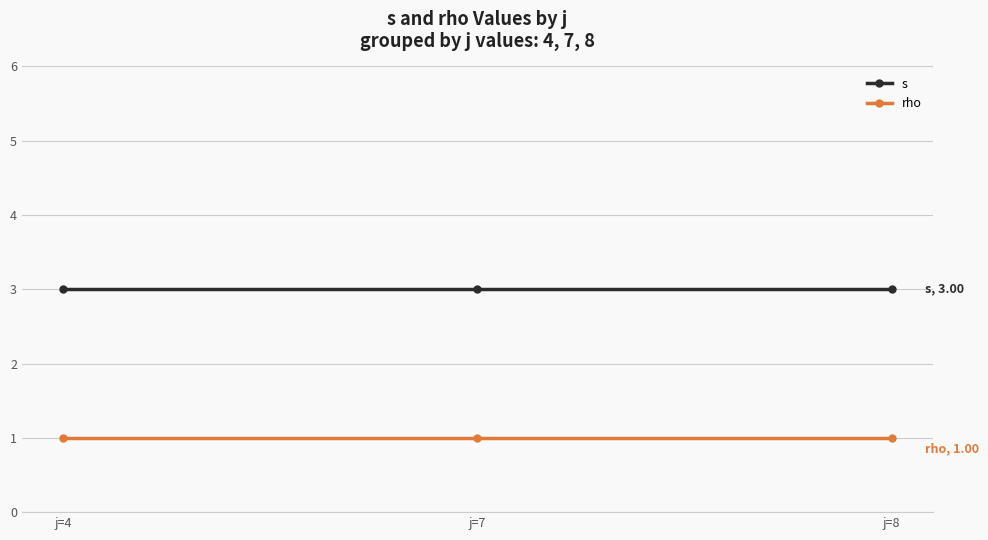

The value of s at j=8 is 5. True or false?

False